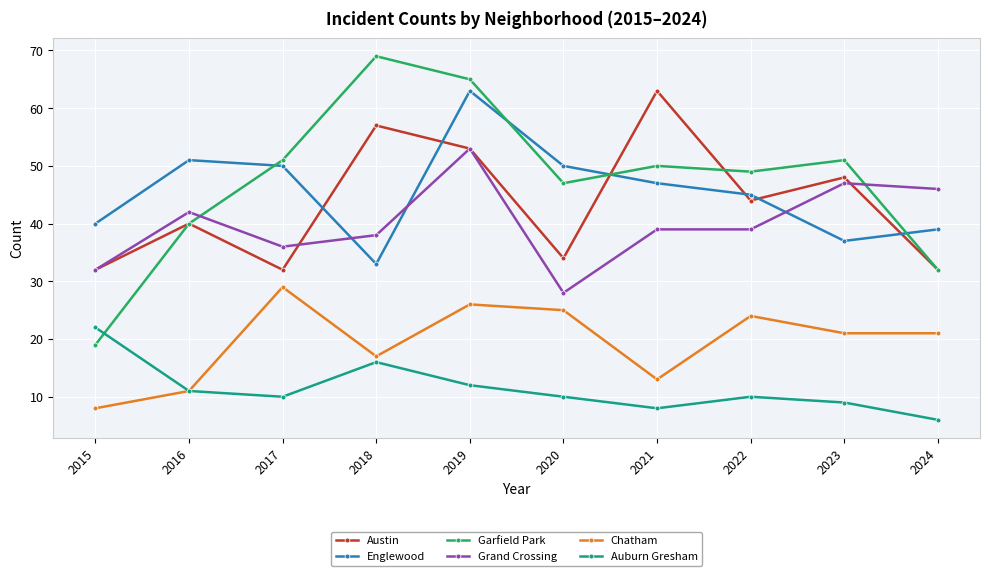

Does the chart have visible grid lines?

Yes